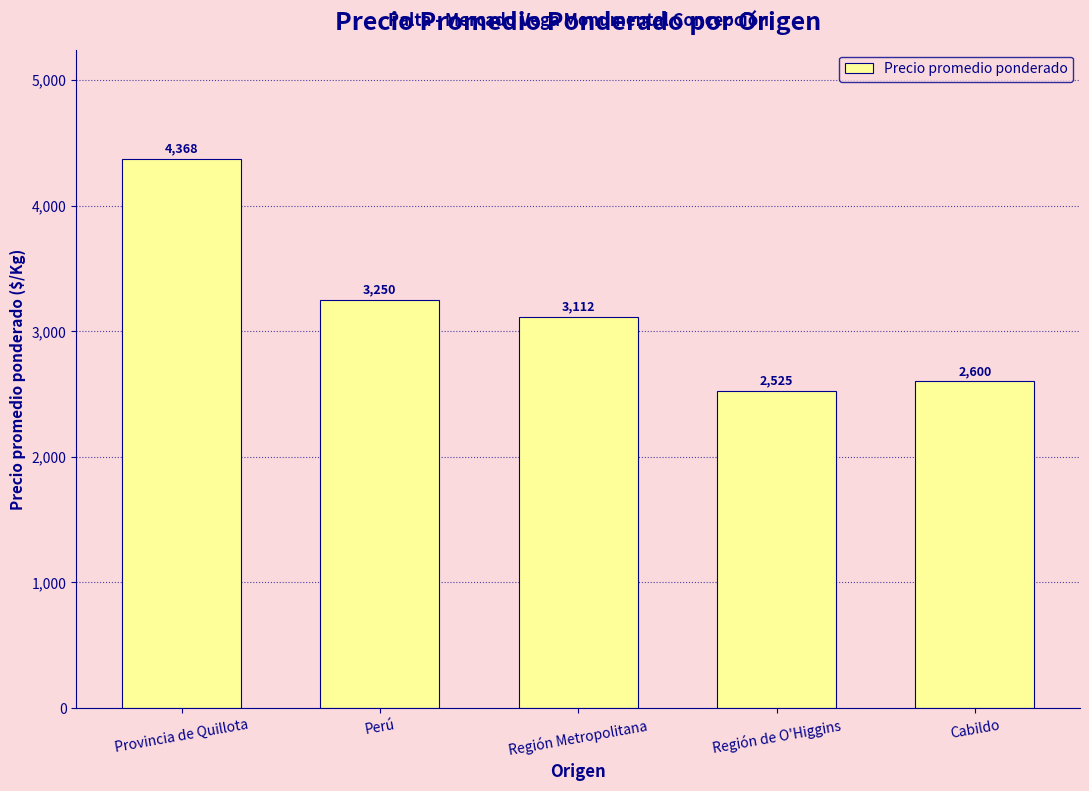

At which label is the value closest to 3446?

Perú